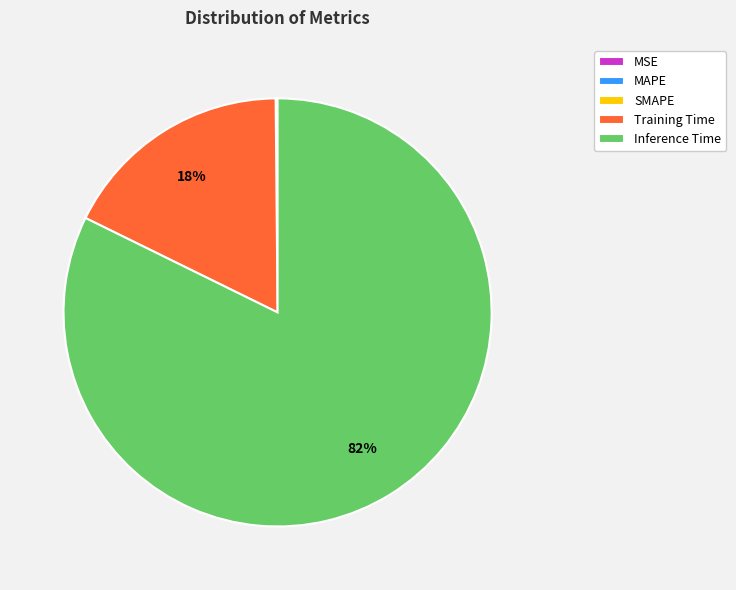

Which category has the biggest portion of the pie?

Inference Time